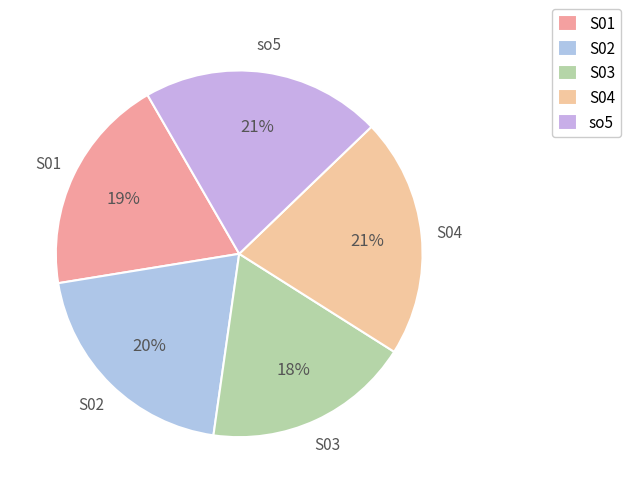

The S03 slice represents 30% of the pie. True or false?

False